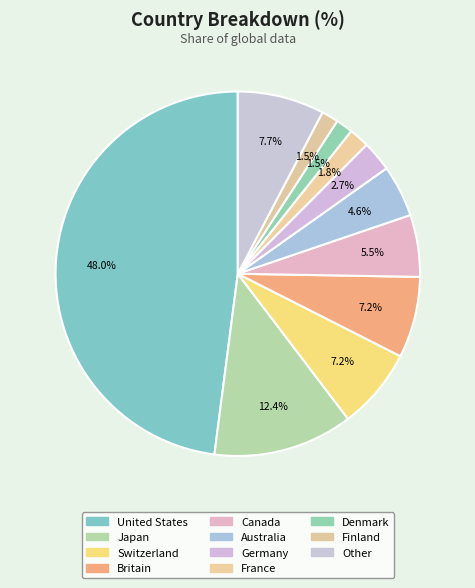

The Other slice represents 8% of the pie. True or false?

True